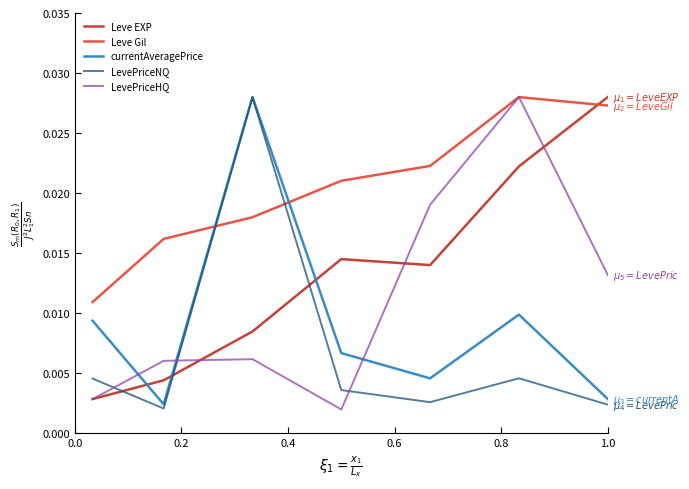

Which series has the largest total across all categories?

Leve Gil